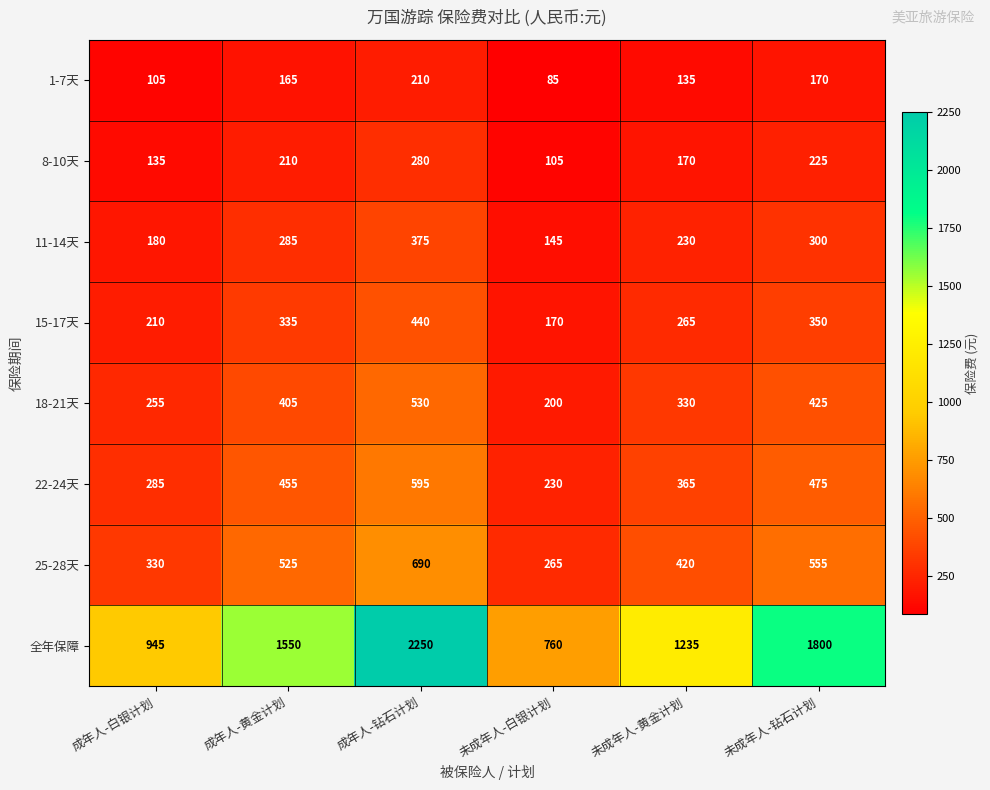

Rank the series by their maximum value, from lowest to highest.

1-7天, 8-10天, 11-14天, 15-17天, 18-21天, 22-24天, 25-28天, 全年保障